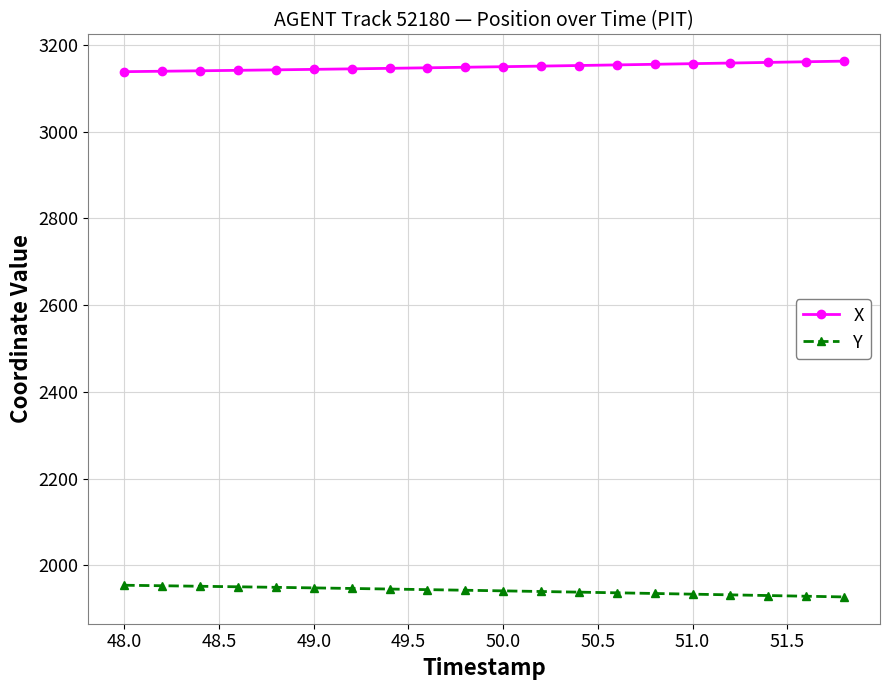

What is the average value of the X series?

3149.8